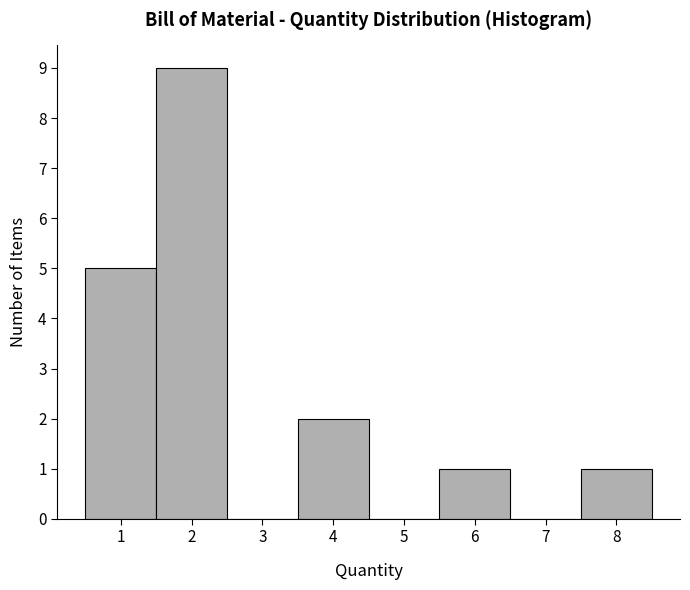

Reading left to right, transcribe this chart: for each bar, give the range it covers on the x-axis and its height. The values are not printed on the chart, so give them approximately, as read against the axis.

0.5 to 1.5: 5
1.5 to 2.5: 9
2.5 to 3.5: 0
3.5 to 4.5: 2
4.5 to 5.5: 0
5.5 to 6.5: 1
6.5 to 7.5: 0
7.5 to 8.5: 1